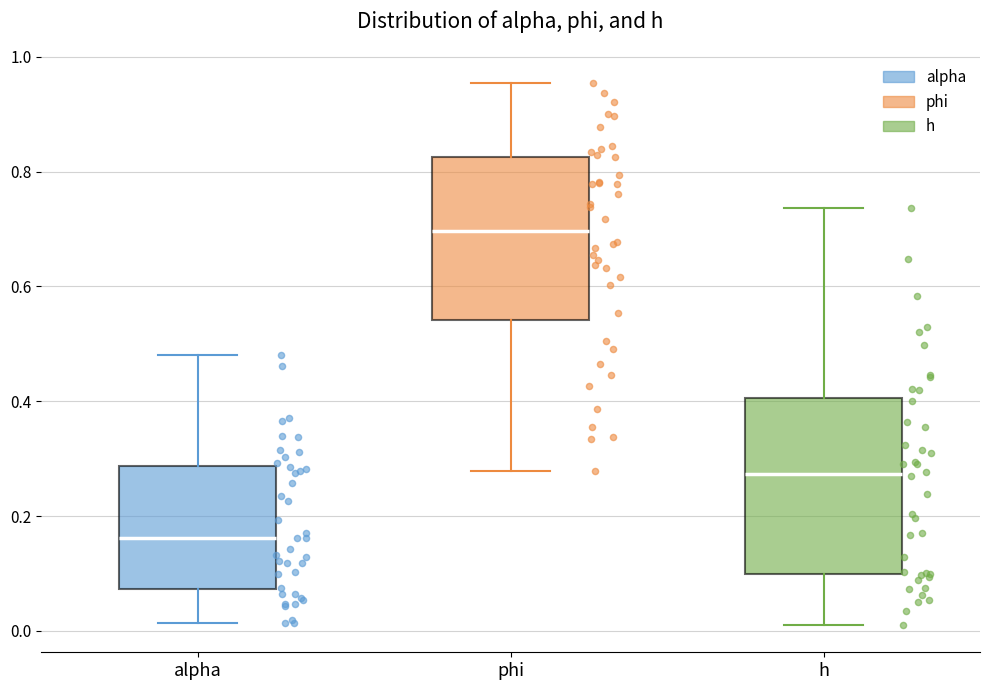

Where is the lower edge of the box for phi on the y-axis? The values are not printed on the chart, so give them approximately, as read against the axis.

0.54